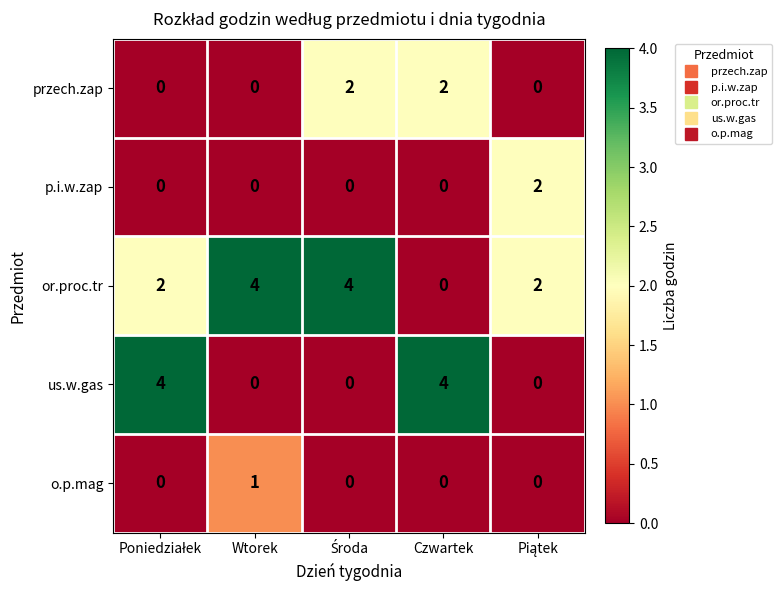

What is the maximum value for or.proc.tr?

4